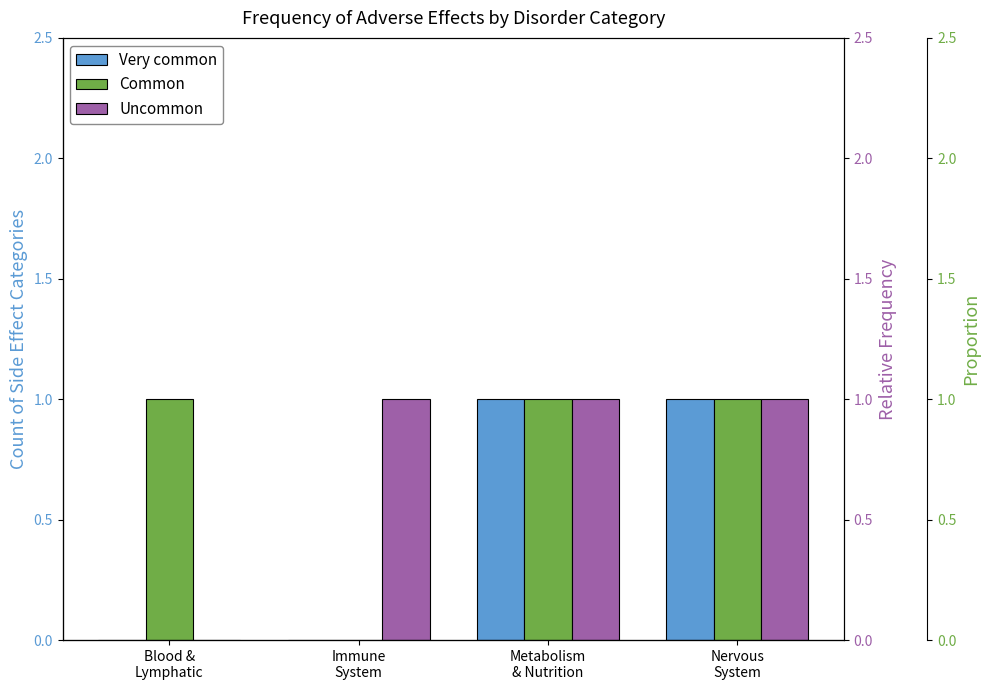

What is the sum of all Very common values?

2